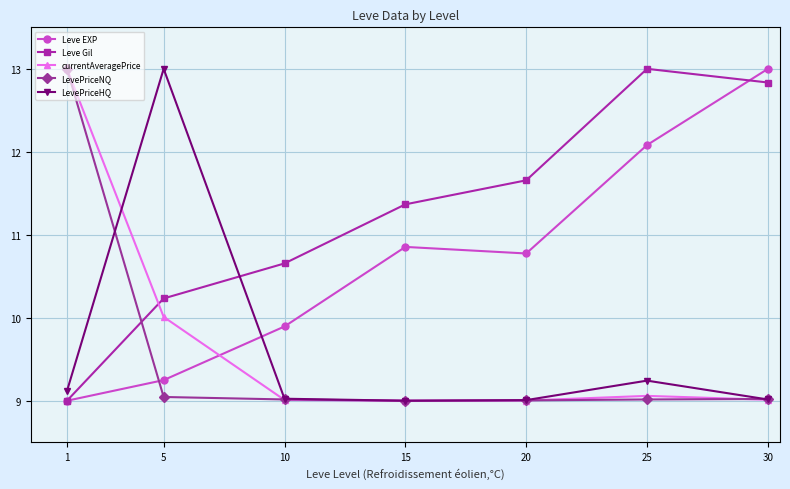

Is it true that LevePriceHQ equals 15.2 at 15?

False